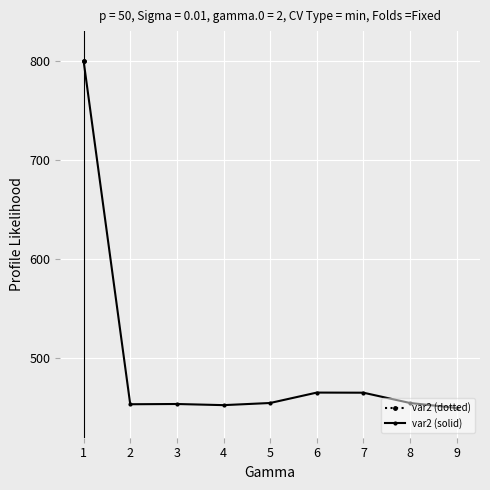

List the labels in order of value, smallest first.

9, 4, 2, 3, 8, 5, 7, 6, 1